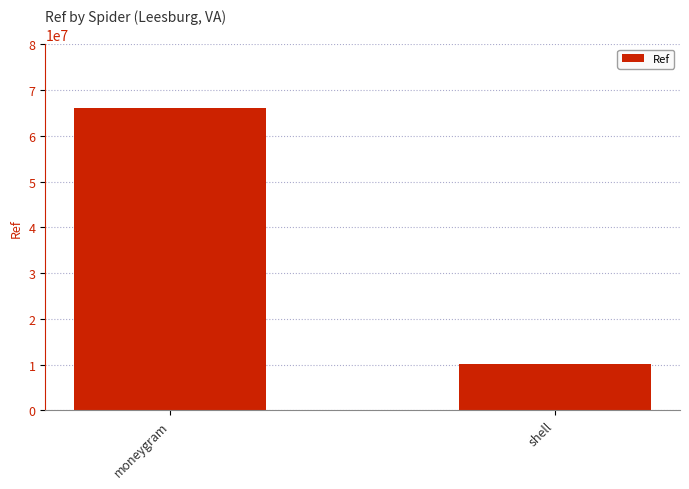

What value does the data have at moneygram, to the nearest 10?

65991220